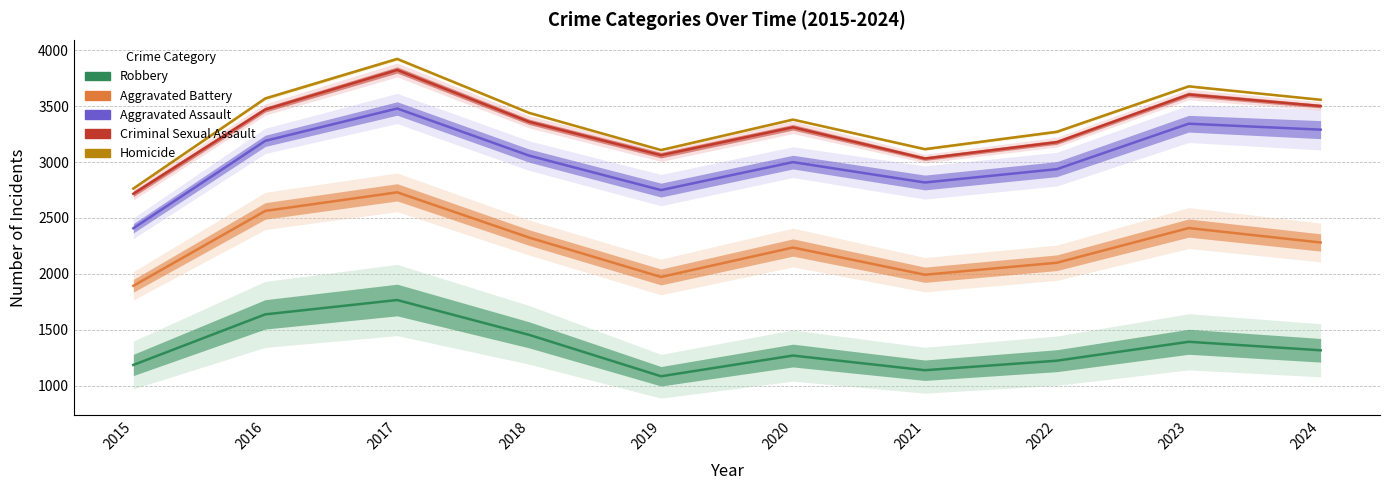

What is the value of the Aggravated Assault point at the 4th from the left?

3057